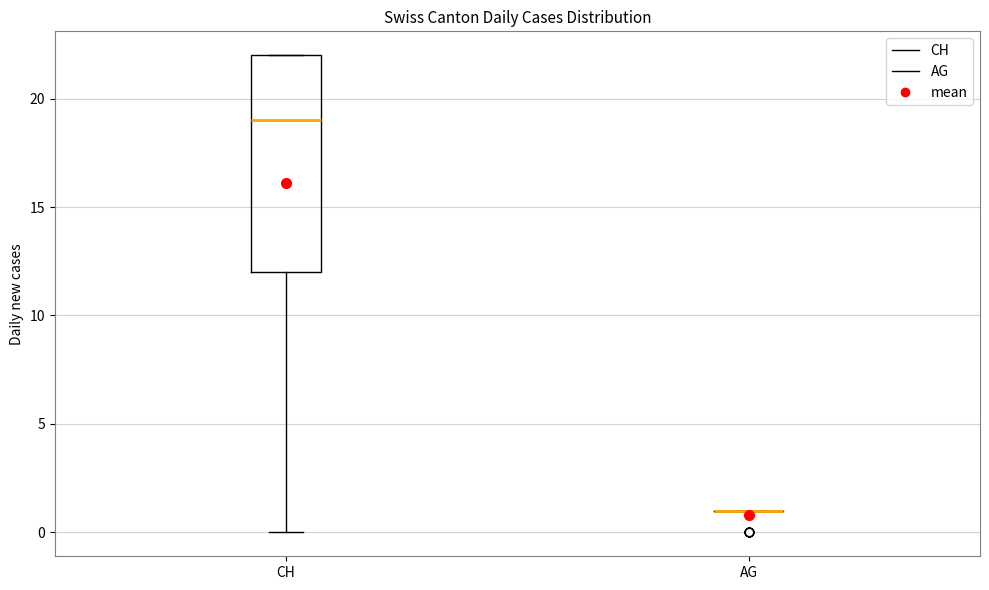

Which box is the tallest, from its lower edge to its upper edge?

CH